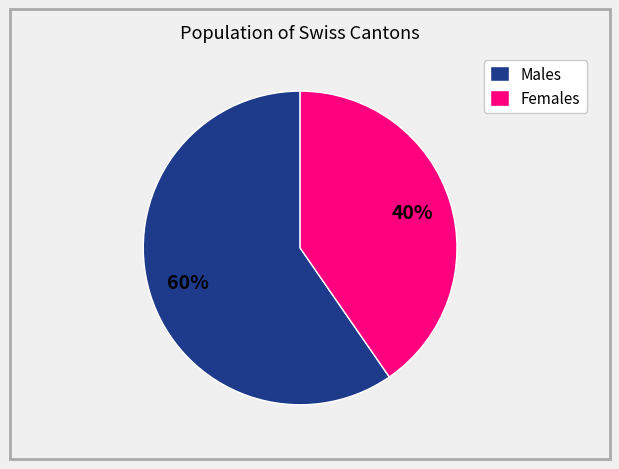

Is it true that Males is 60% of the pie?

True